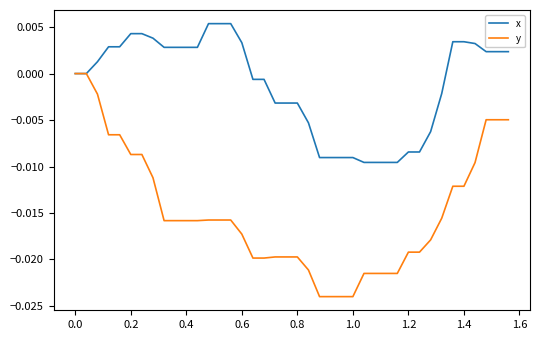

Is this an area chart (filled region under the line)?

No